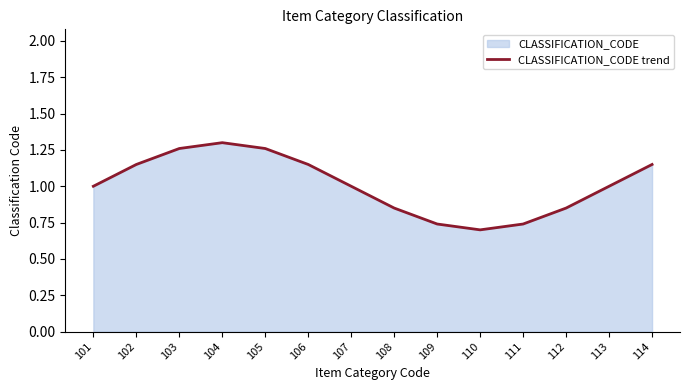

The value at 106 is 1.1. True or false?

True